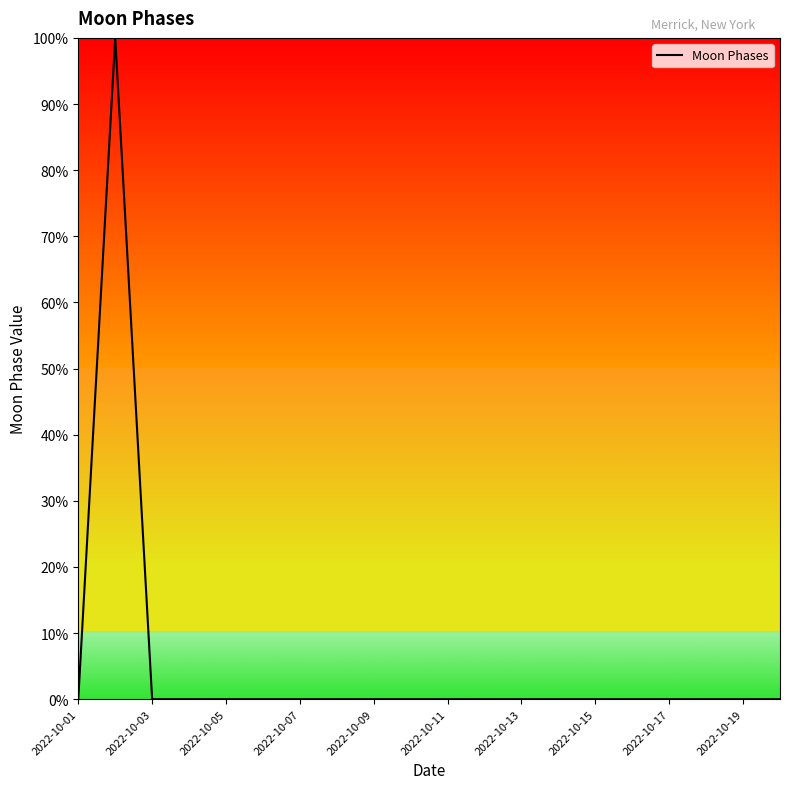

What is the maximum value shown in the chart?

100